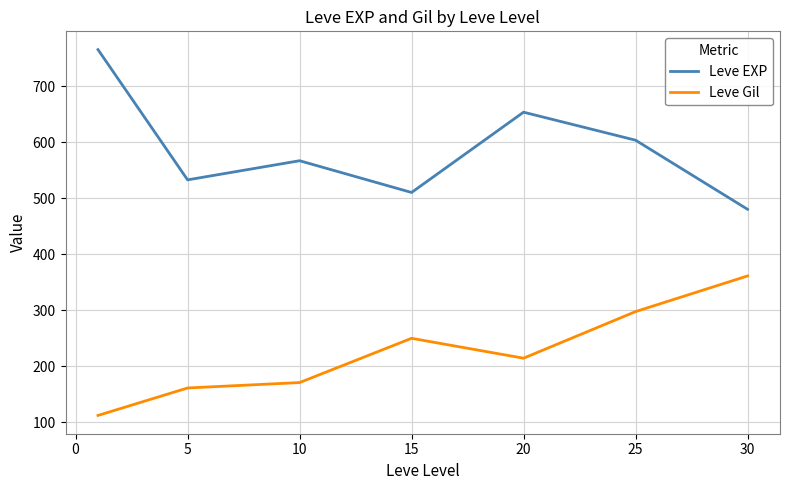

What are all the series names shown in the legend?

Leve EXP, Leve Gil